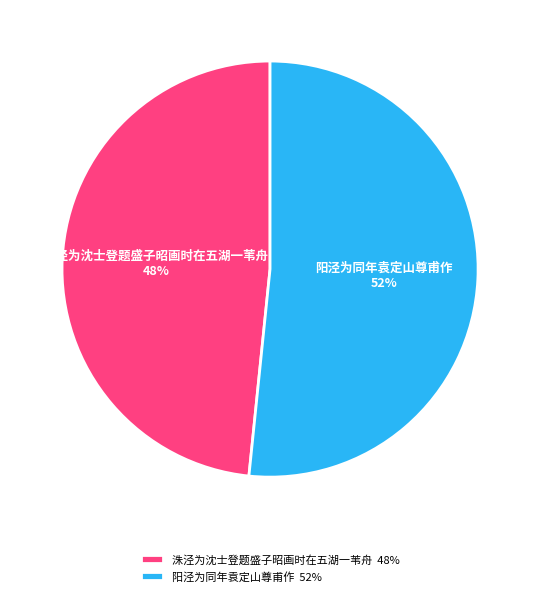

Is it true that 洙泾为沈士登题盛子昭画时在五湖一苇舟 is 39% of the pie?

False